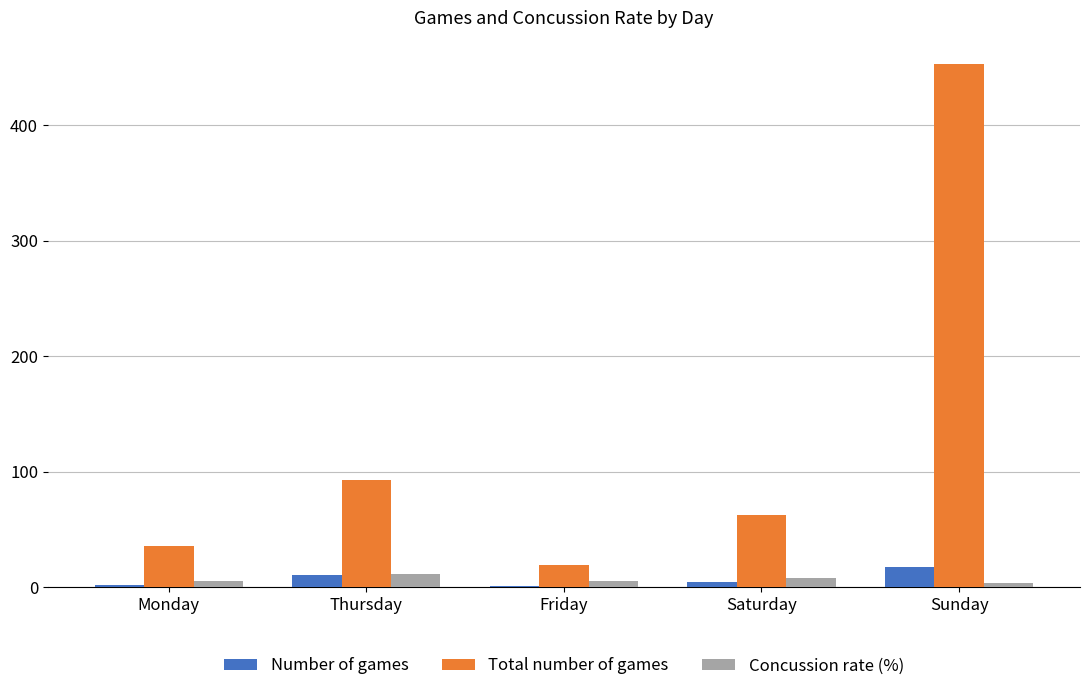

How many groups of bars are there?

5